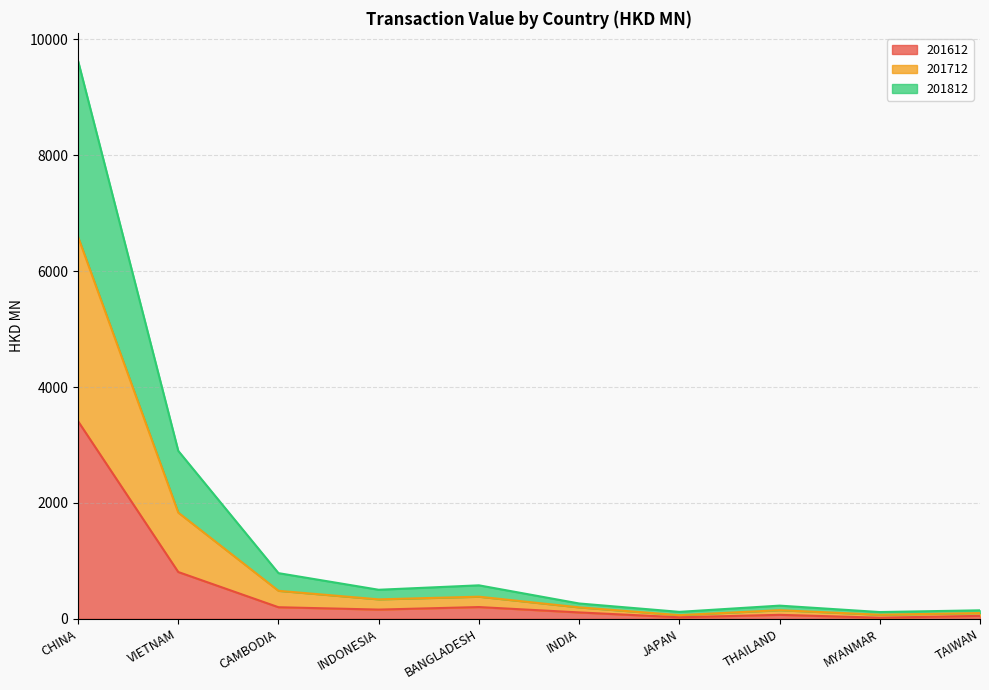

Where is 201612 nearest to the value 1715?

VIETNAM